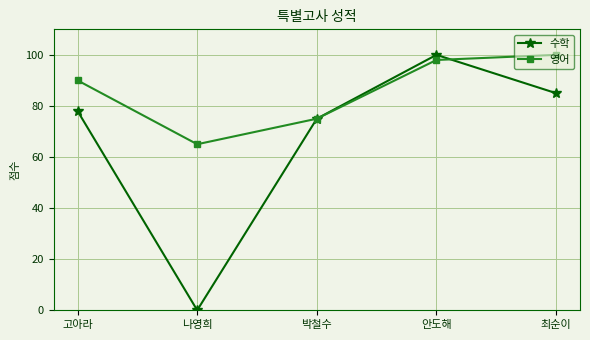

The value of 수학 at 고아라 is 46. True or false?

False